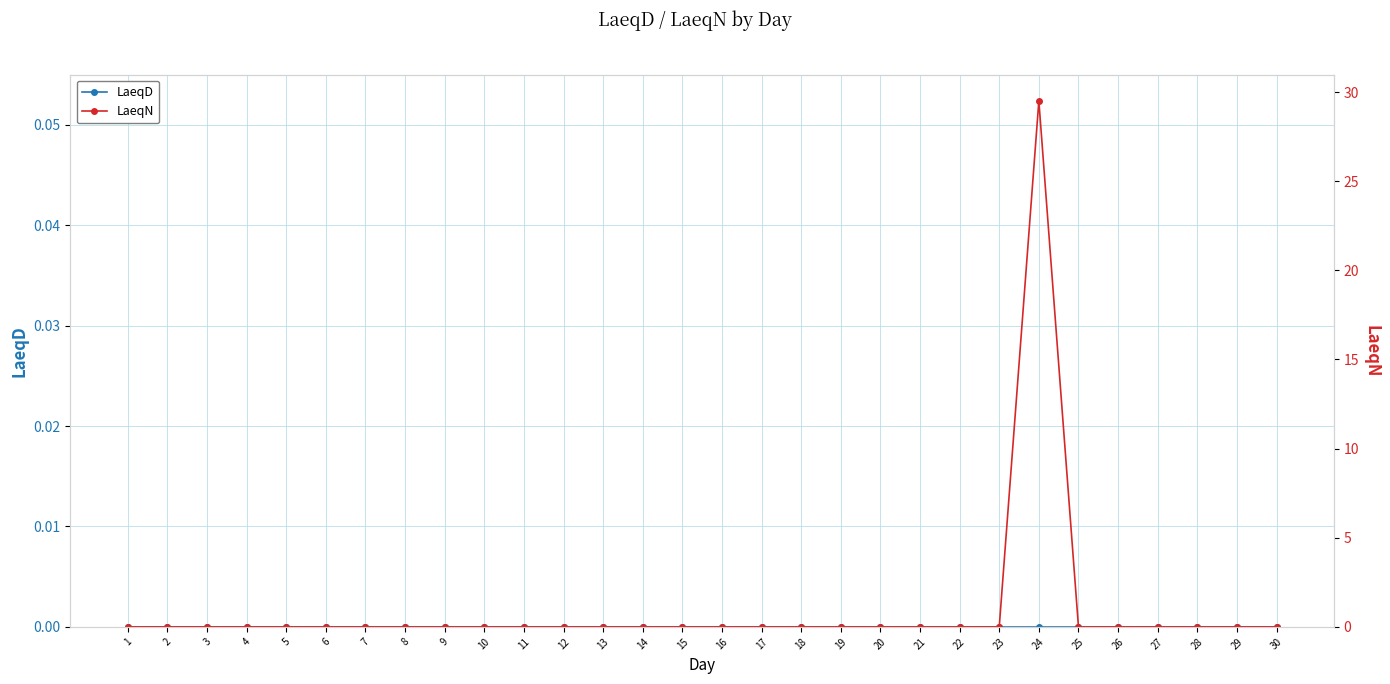

True or false: LaeqN has more than 1 points higher than both neighbors.

False